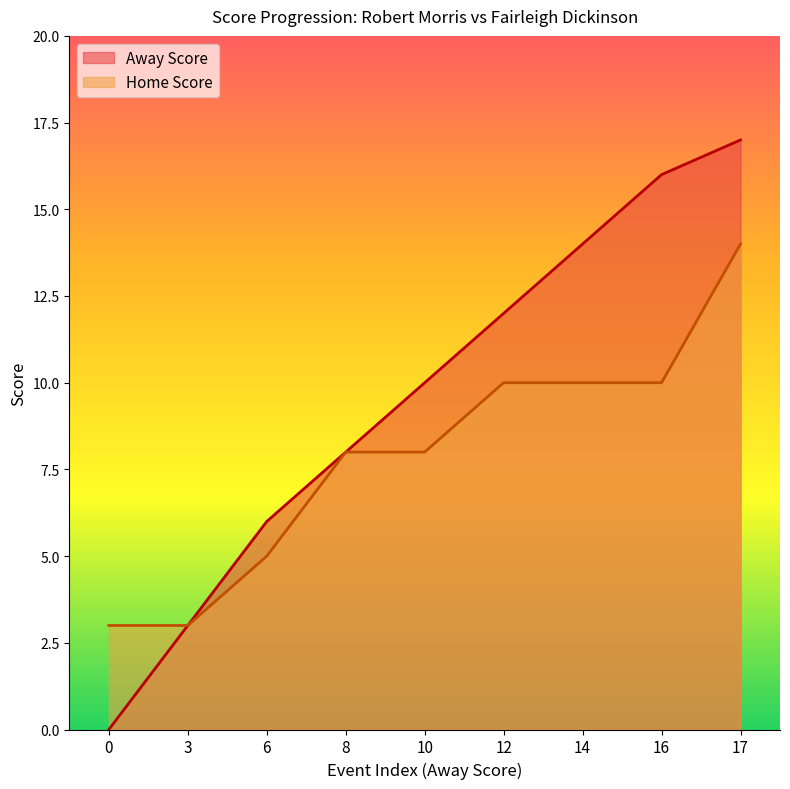

Is it true that Away Score equals 17 at 17?

True